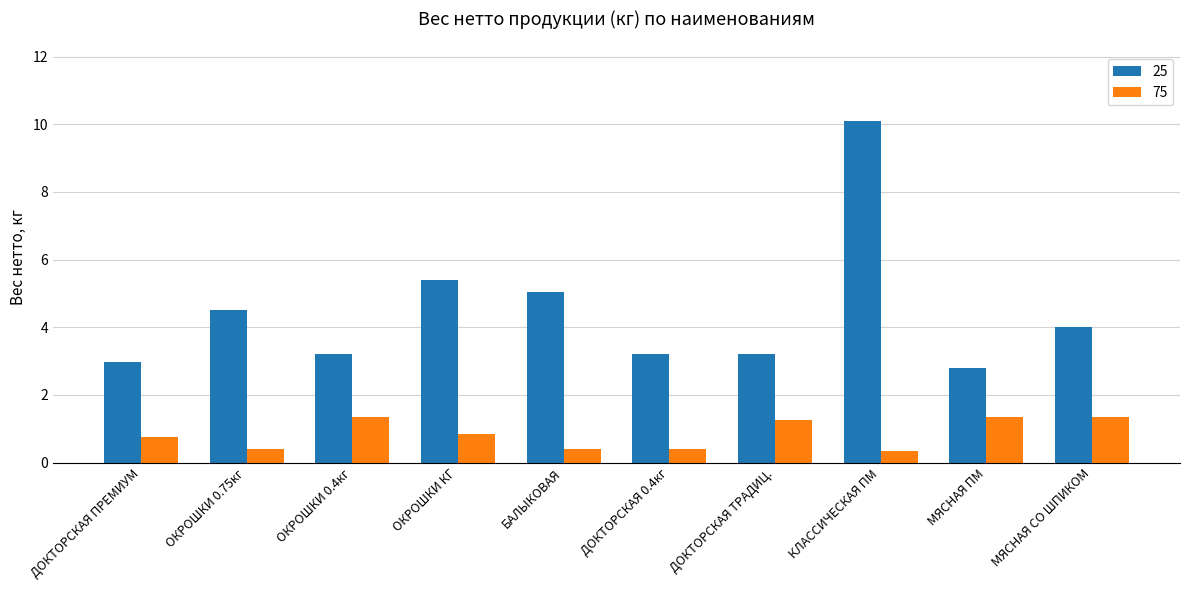

At which category is the sum across all series the highest?

КЛАССИЧЕСКАЯ ПМ